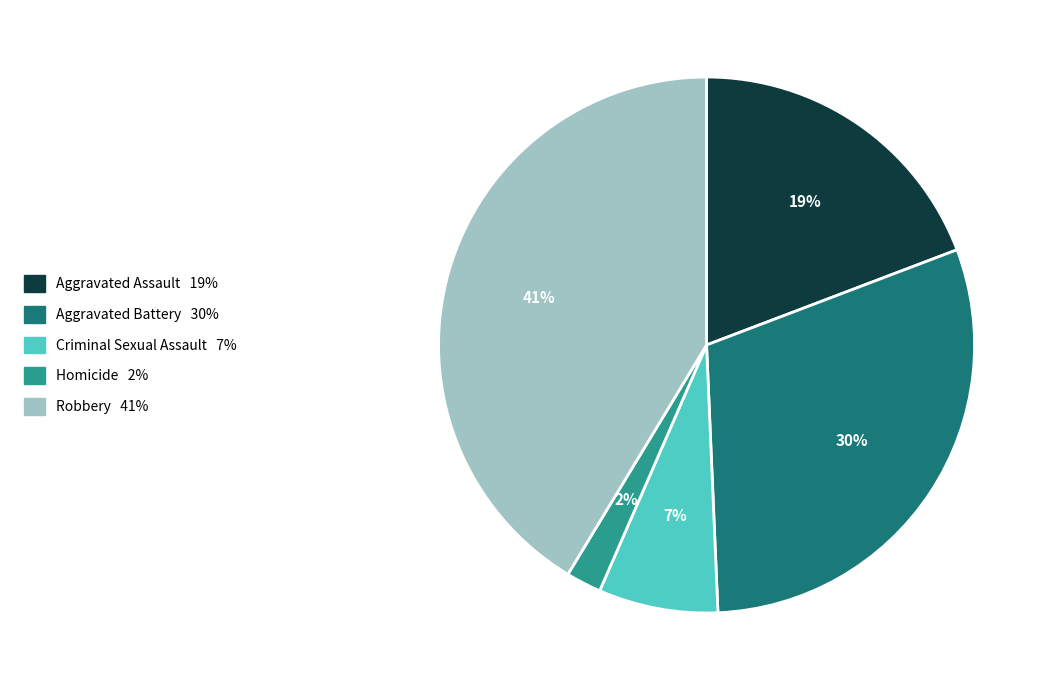

Rank the categories by value from highest to lowest.

Robbery, Aggravated Battery, Aggravated Assault, Criminal Sexual Assault, Homicide